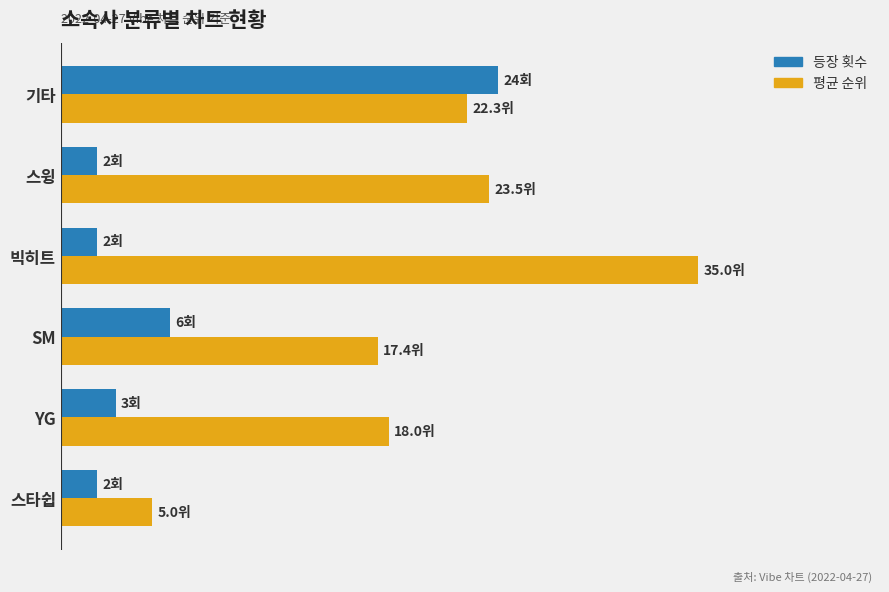

What is the sum of all 등장 횟수 values?

39.0